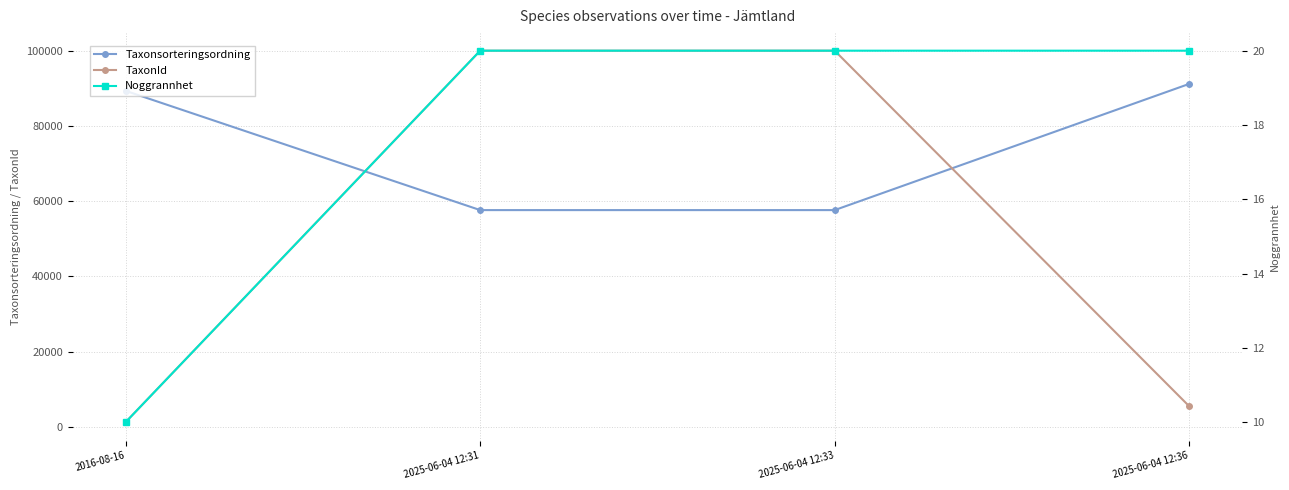

Is it true that Noggrannhet equals 6 at 2016-08-16?

False